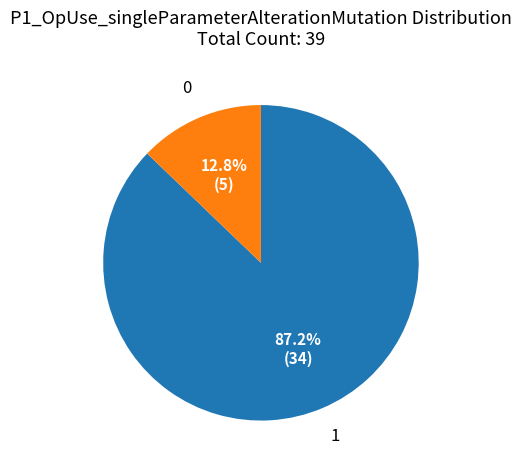

Is there any slice that represents more than half of the pie?

Yes